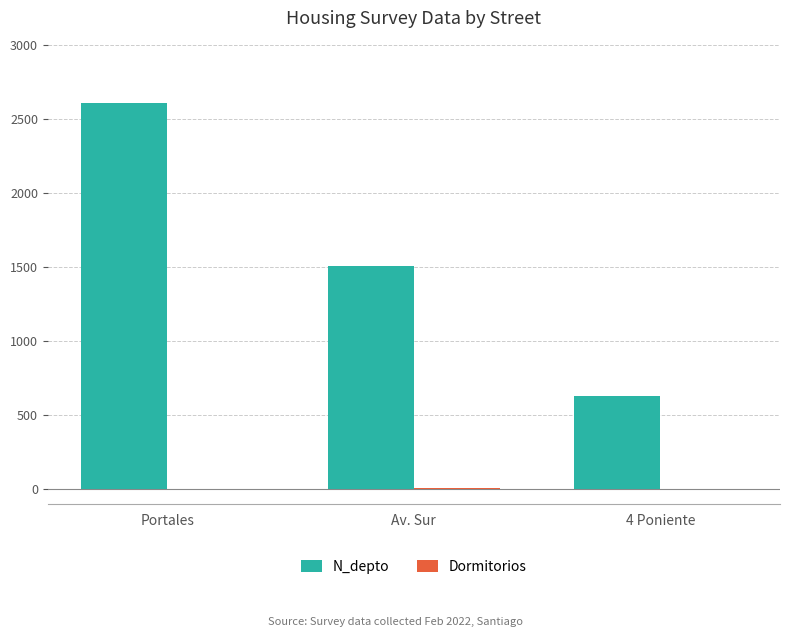

Which series has the widest spread of values?

N_depto